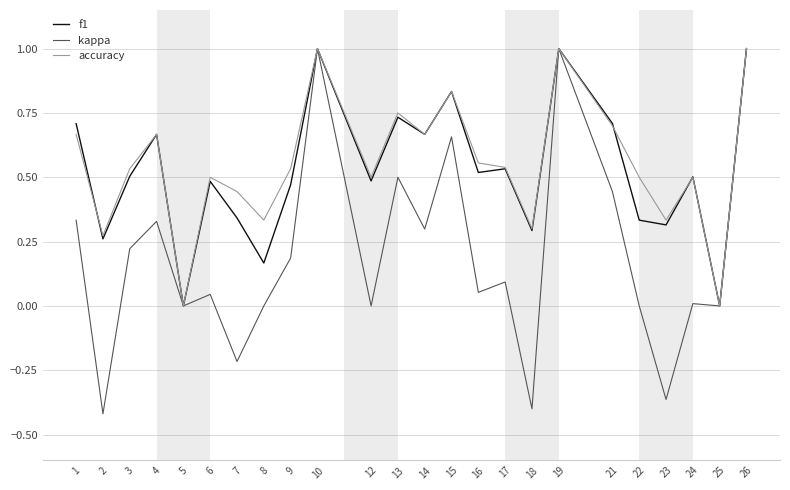

Is the value of kappa at 5 greater than the value of f1 at 17?

No